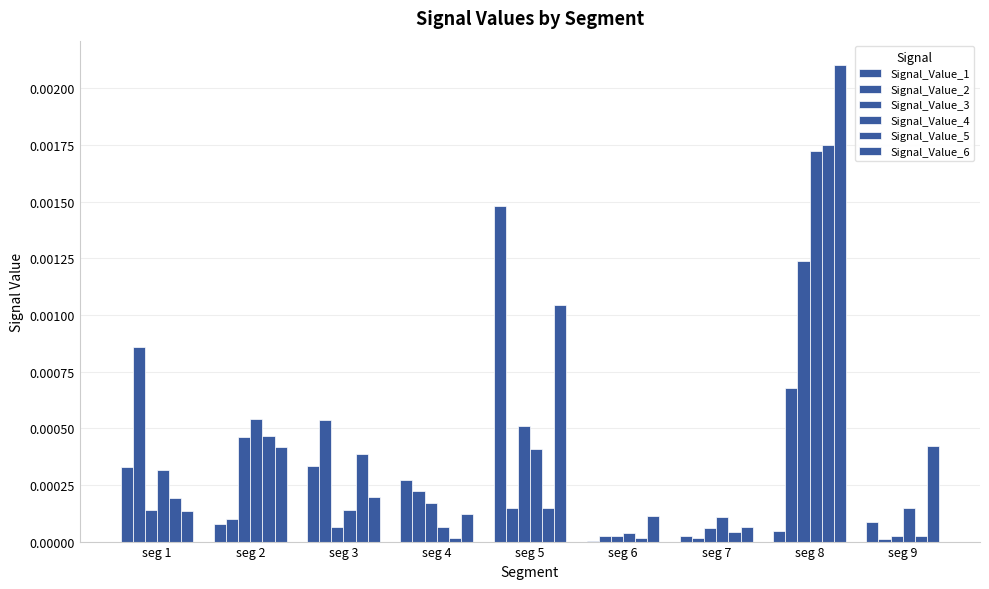

How many data points does each series have?

9